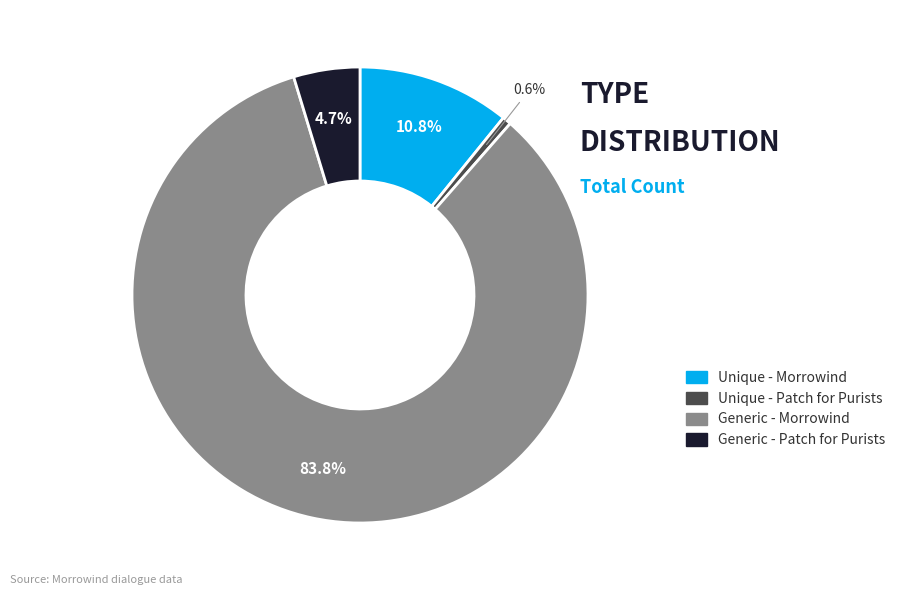

Count the number of slices in the pie.

4